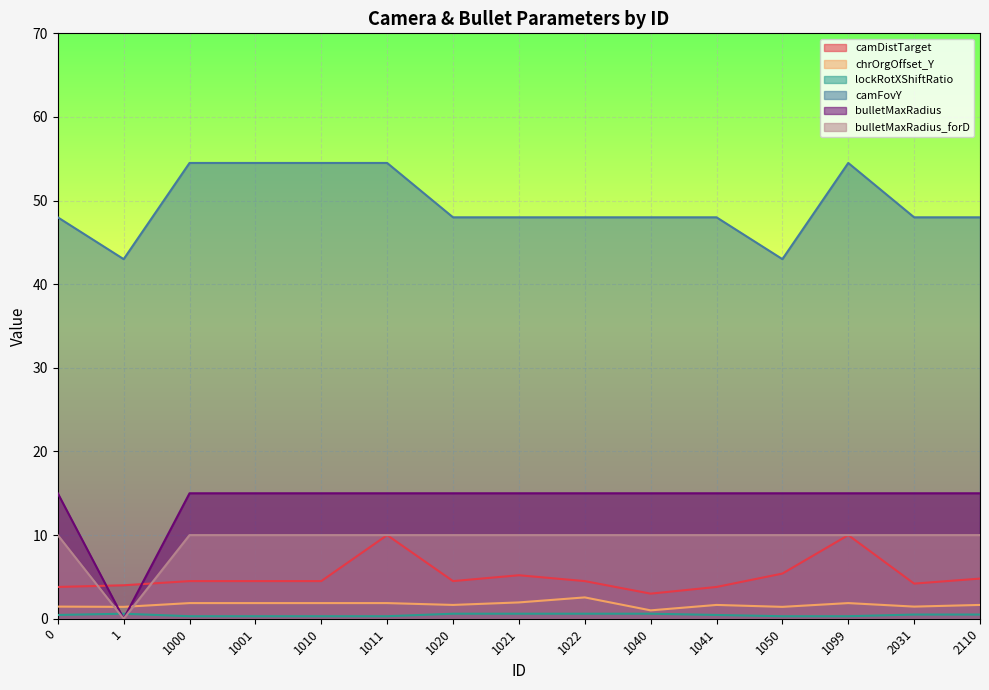

At which label does chrOrgOffset_Y reach its minimum?

1040